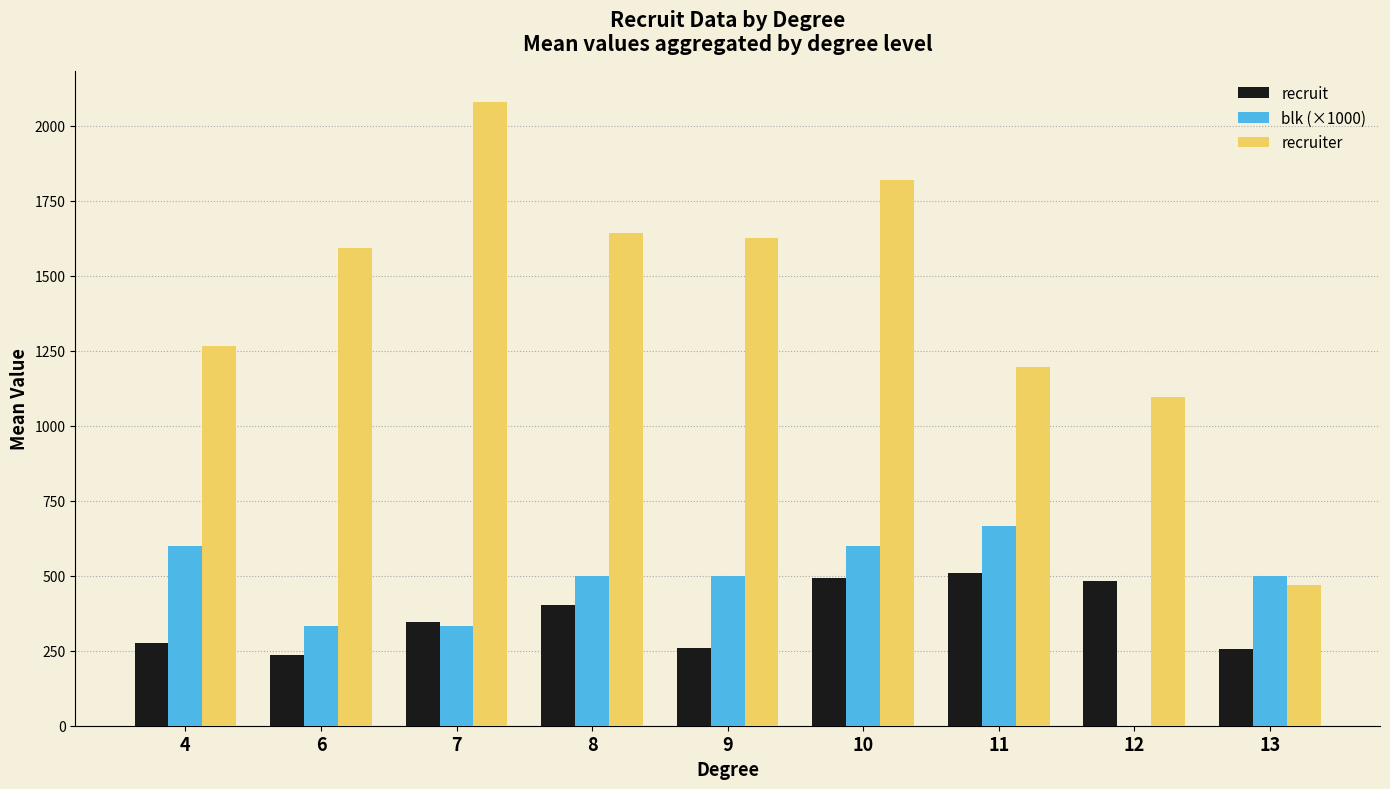

What is the sum of all recruiter values?

12778.0